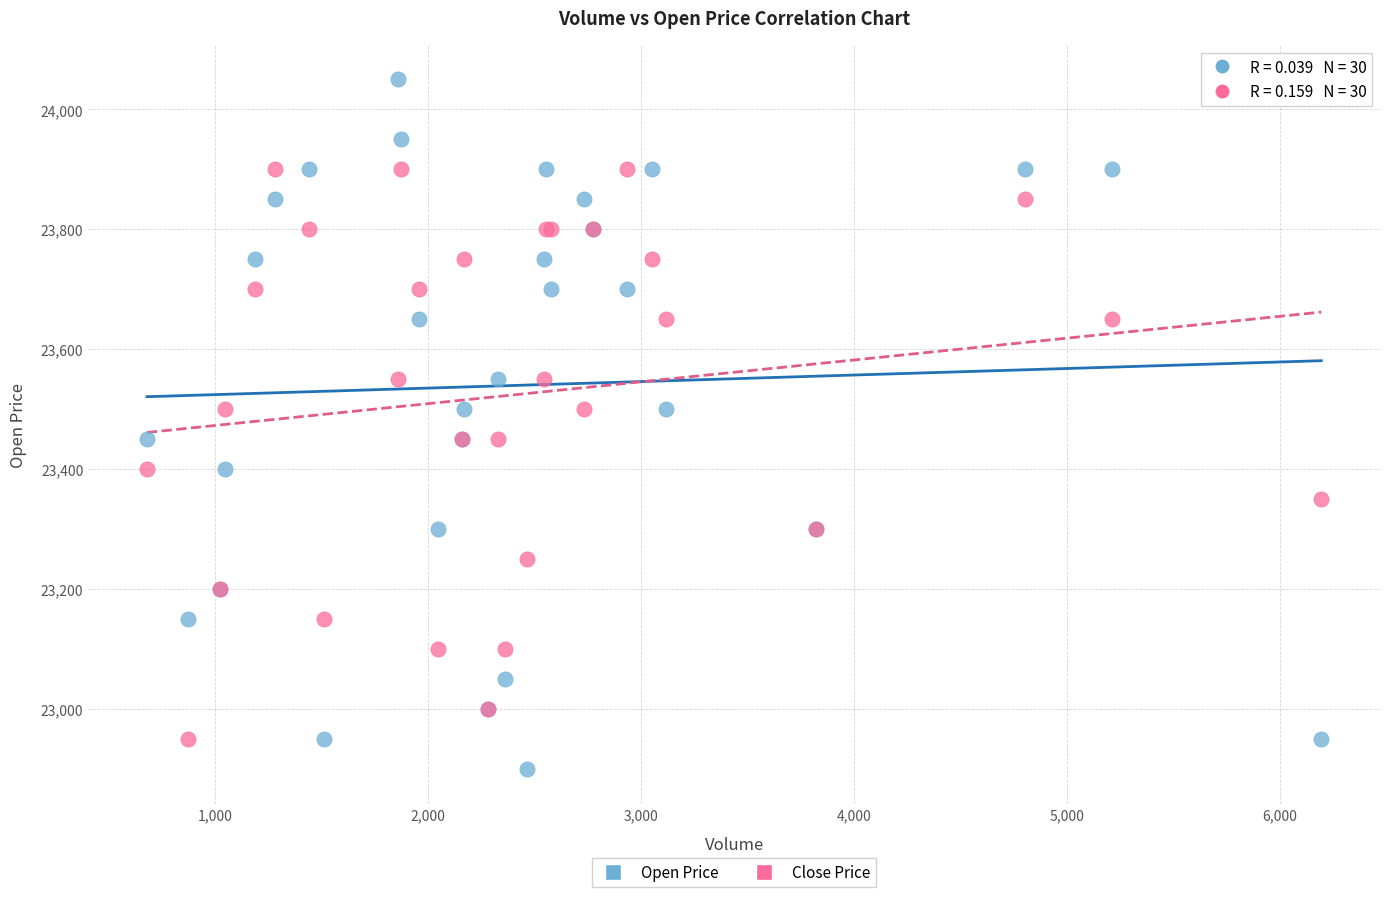

Which series reaches the maximum Y coordinate?

Open Price